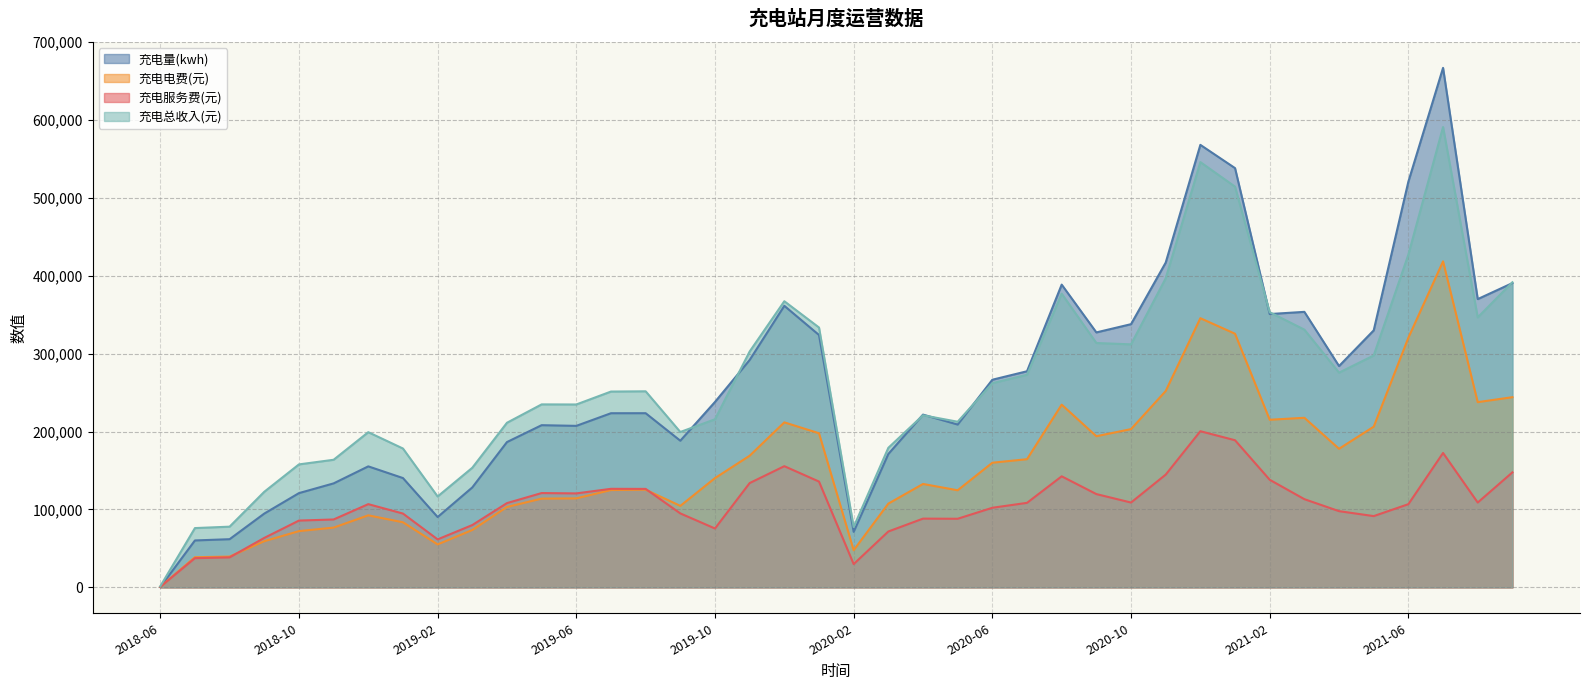

Where is the first local maximum for 充电量(kwh)?

2018-12